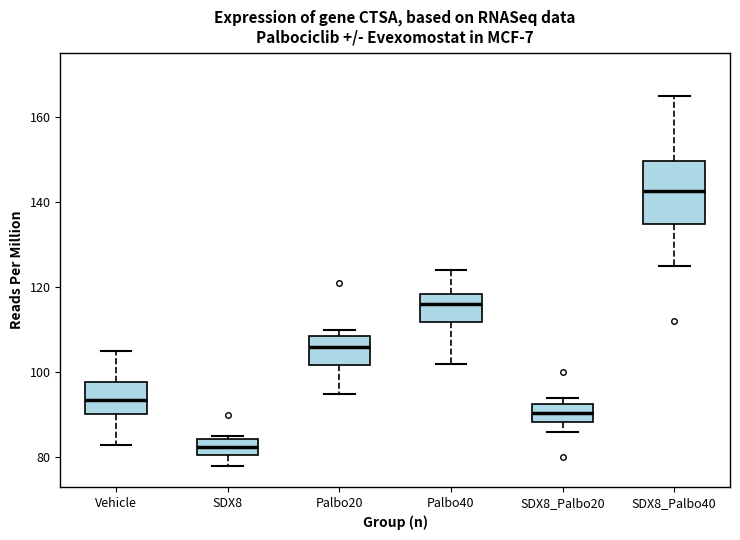

Which box is the tallest, from its lower edge to its upper edge?

SDX8_Palbo40